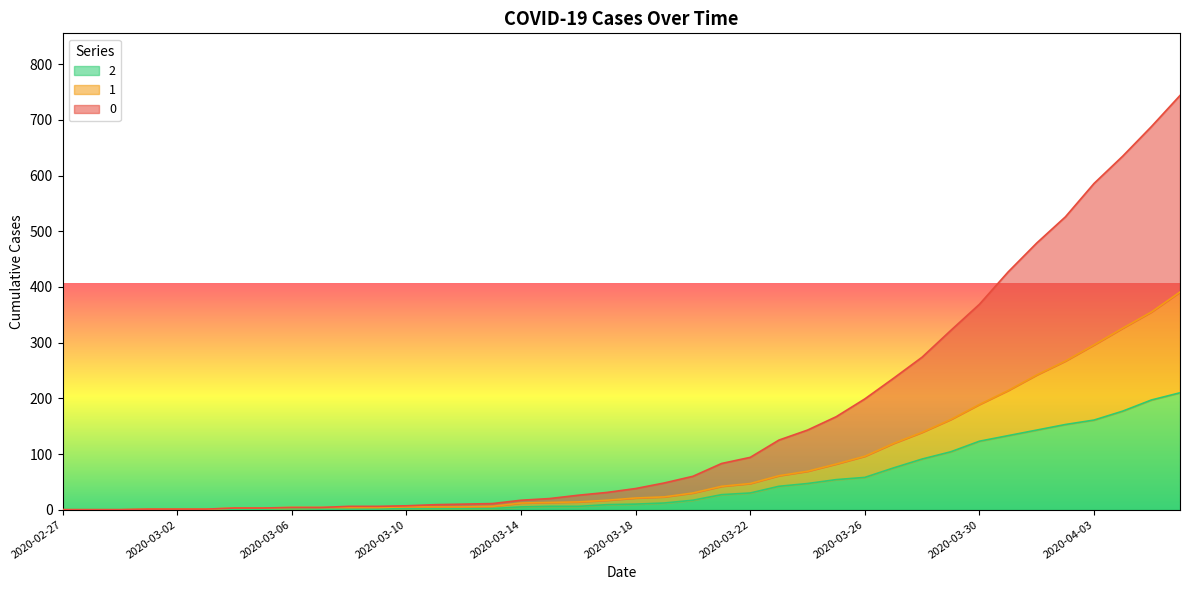

Reading left to right, list all the values displayed in this chart.

0: 0	0	0	1	1	1	3	3	4	4	6	6	7	9	10	11	17	20	26	31	38	48	60	83	94	125	143	167	199	236	274	322	369	427	479	526	586	635	688	744
1: 0	0	0	1	1	1	3	3	4	4	4	4	5	5	5	6	12	13	14	17	21	23	30	42	47	61	69	82	96	119	139	162	189	214	242	267	296	326	355	391
2: 0	0	0	1	1	1	1	1	2	1	1	1	2	2	2	2	5	6	6	9	10	12	17	27	30	42	47	54	58	75	91	104	123	133	143	153	161	177	197	210